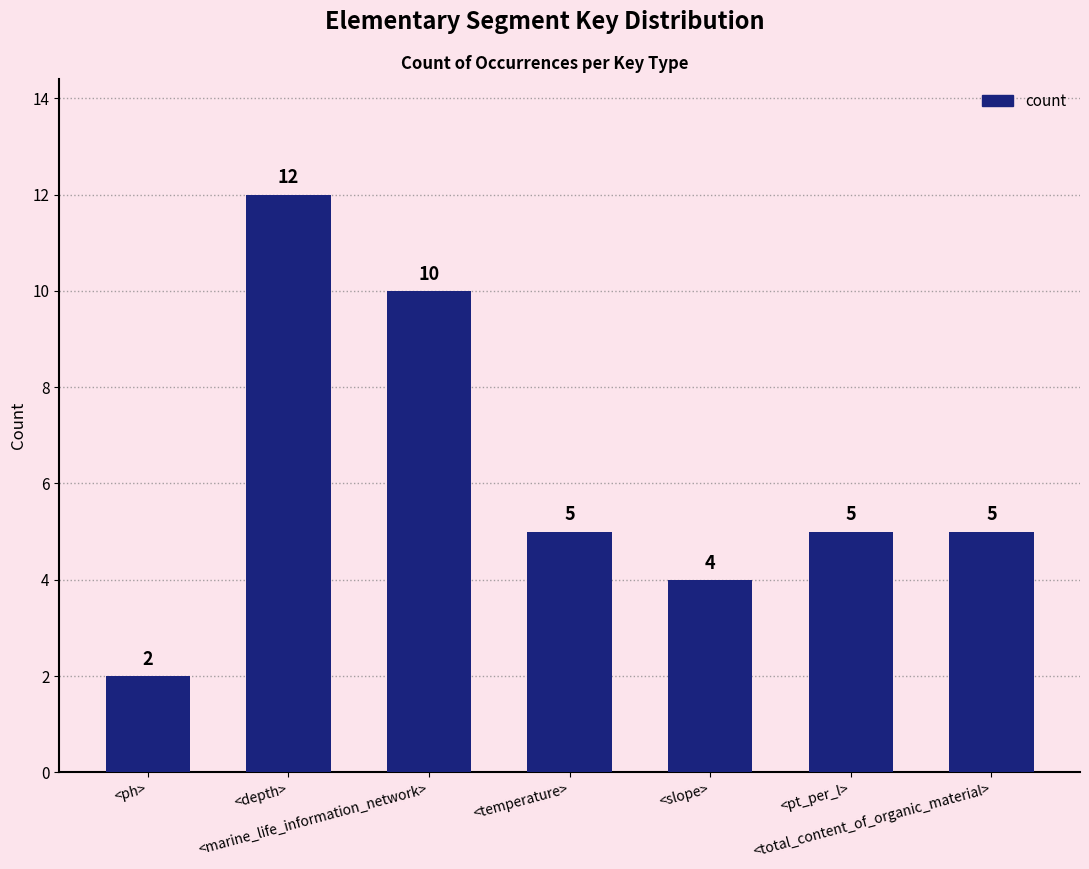

Reading left to right, what are all the values shown in this chart?

<ph>=2	<depth>=12	<marine_life_information_network>=10	<temperature>=5	<slope>=4	<pt_per_l>=5	<total_content_of_organic_material>=5